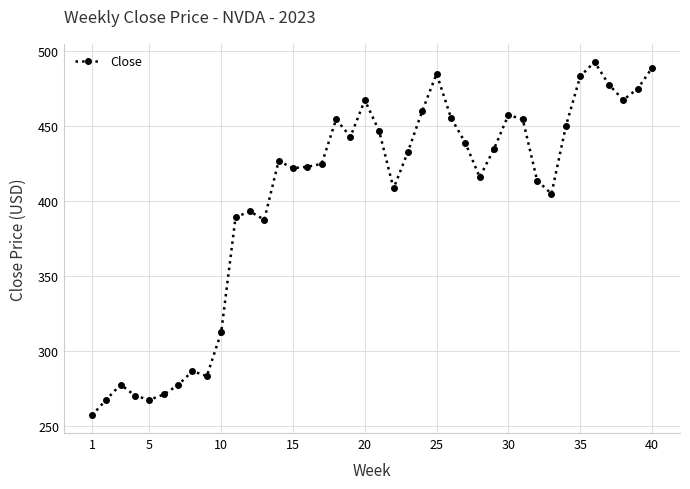

What is the sum of all values?

16051.3